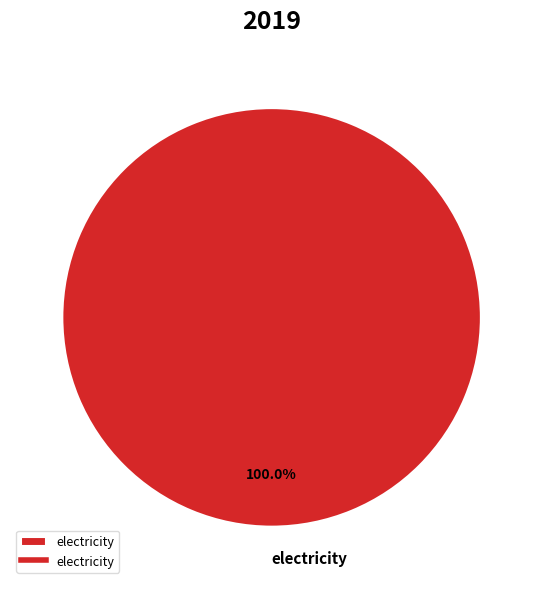

Is there a majority slice in this chart?

Yes